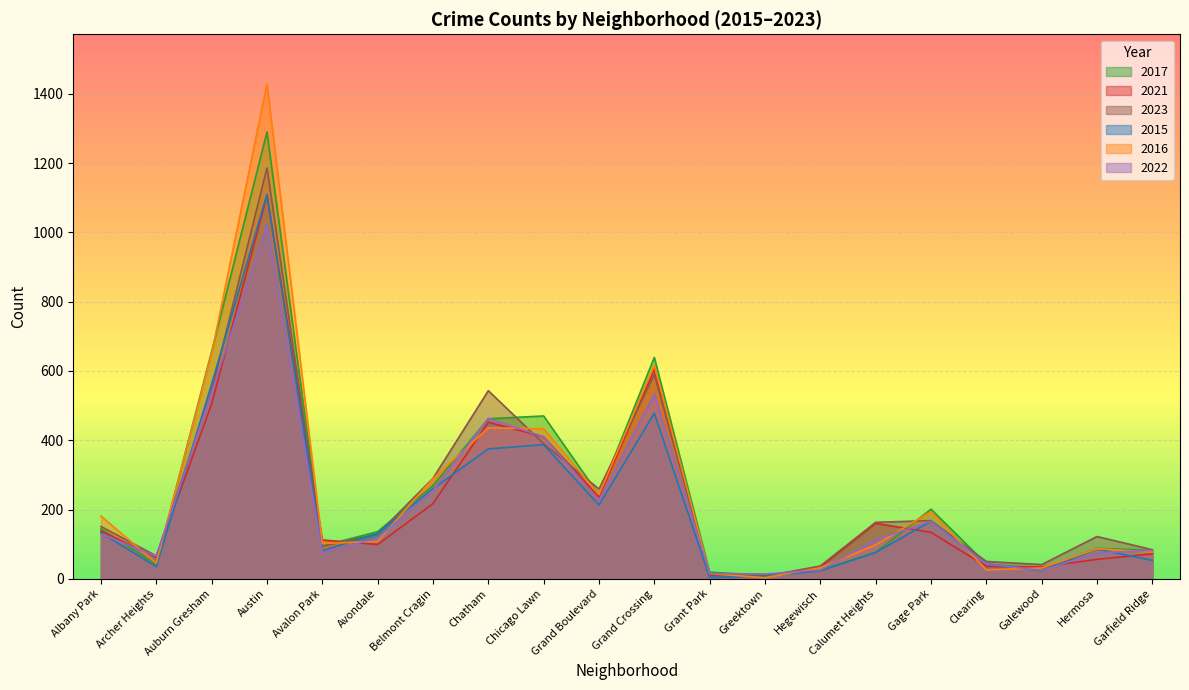

At which label is 2016 closest to 716?

Auburn Gresham